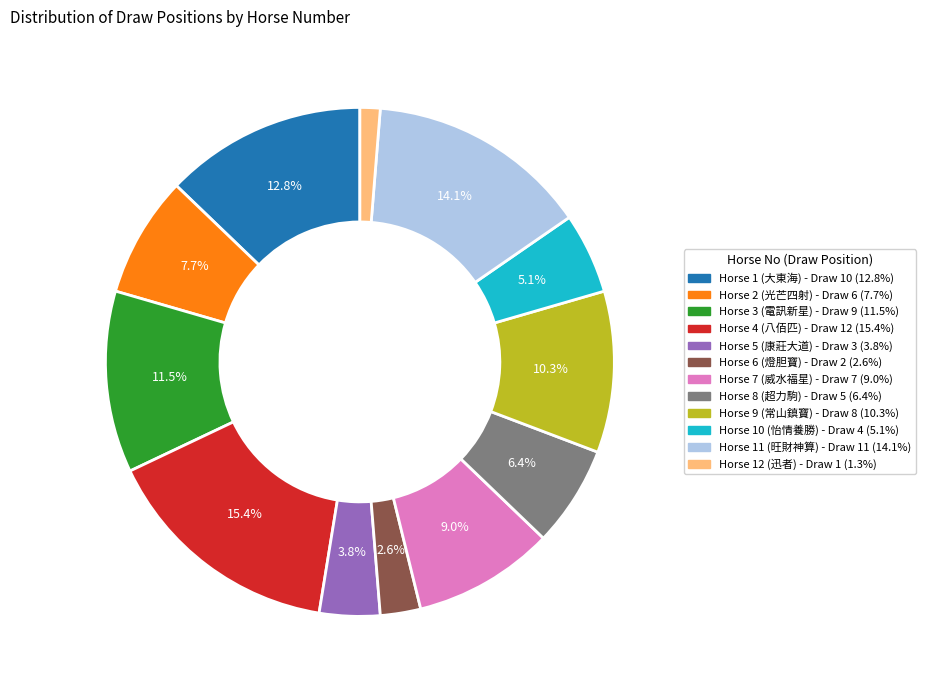

Does any single category account for the majority?

No